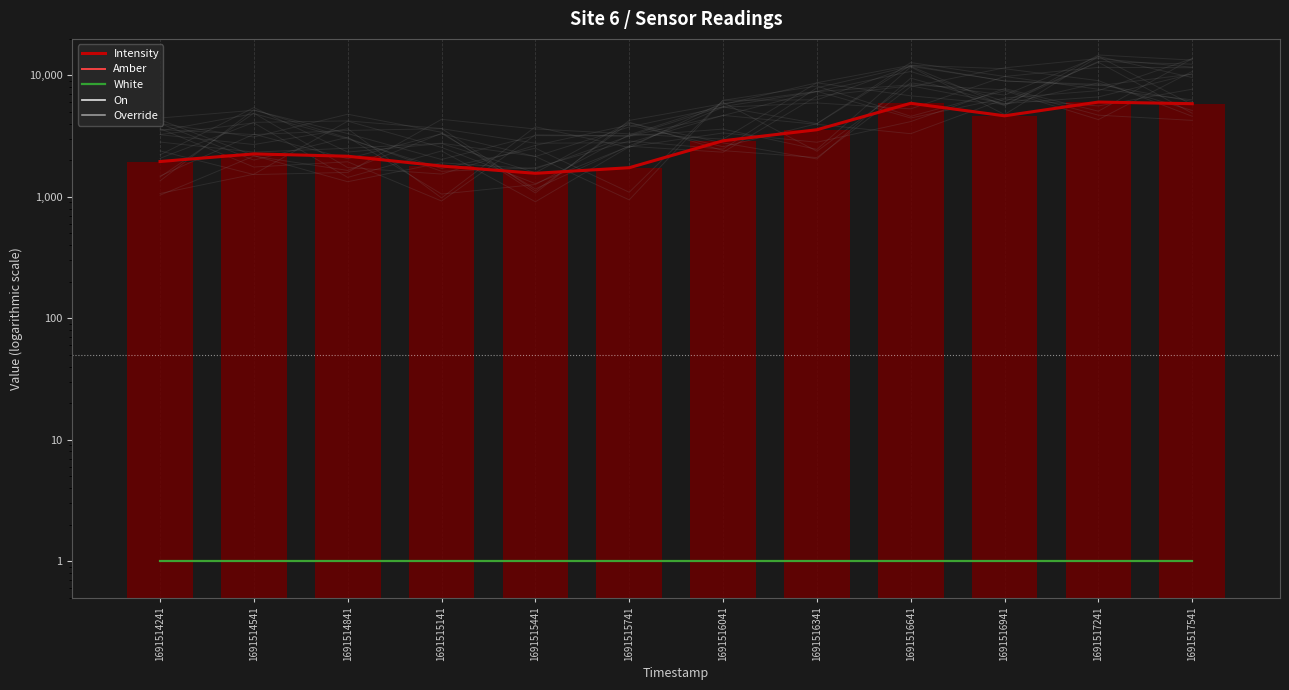

Which category has the highest value in the On series?

1691514241